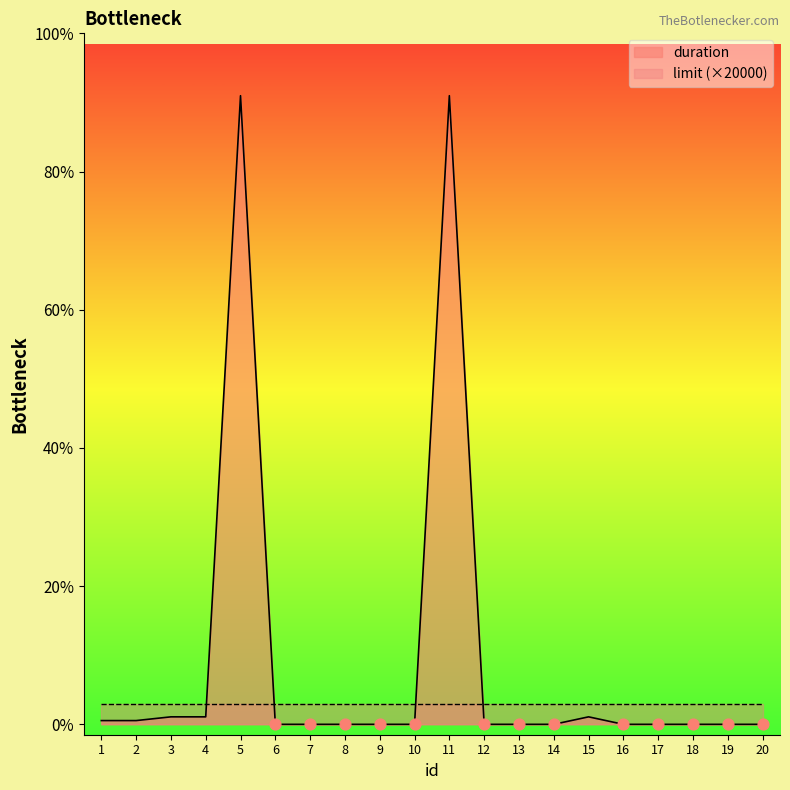

Which has a higher value, 2 or 18?

2